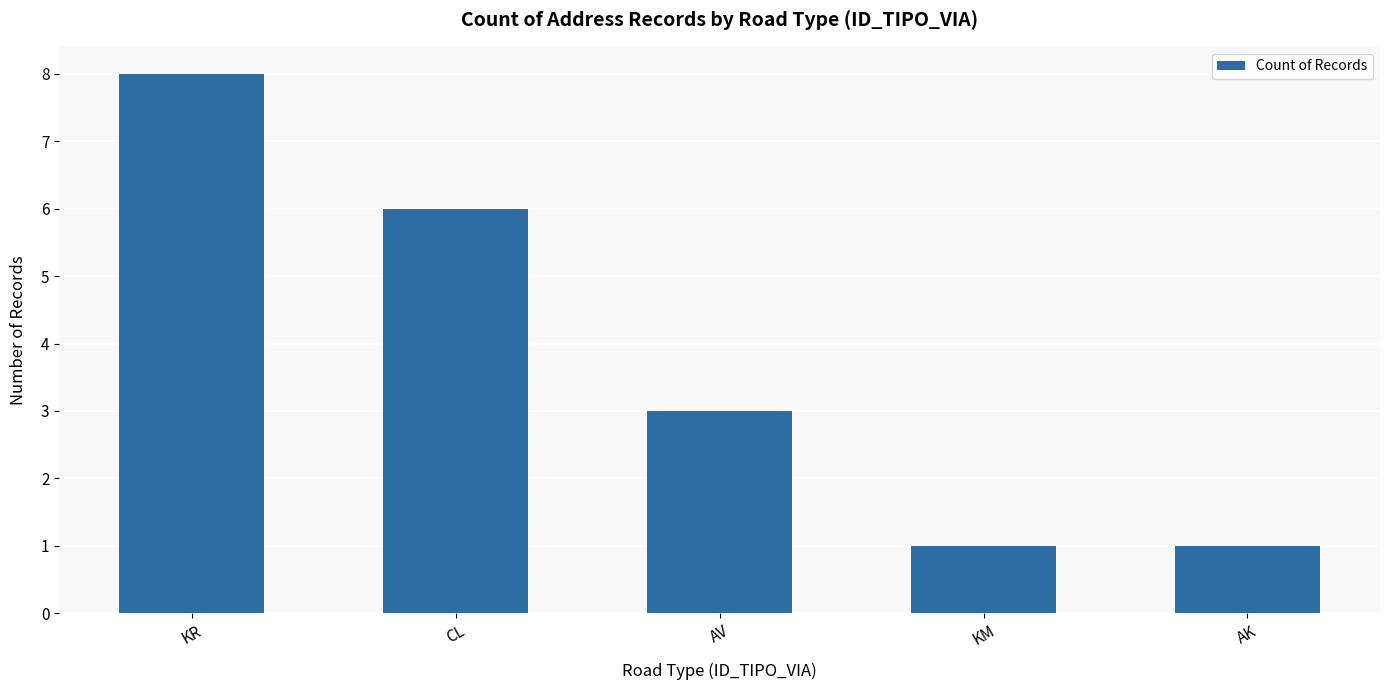

Between KM and CL, which is larger?

CL